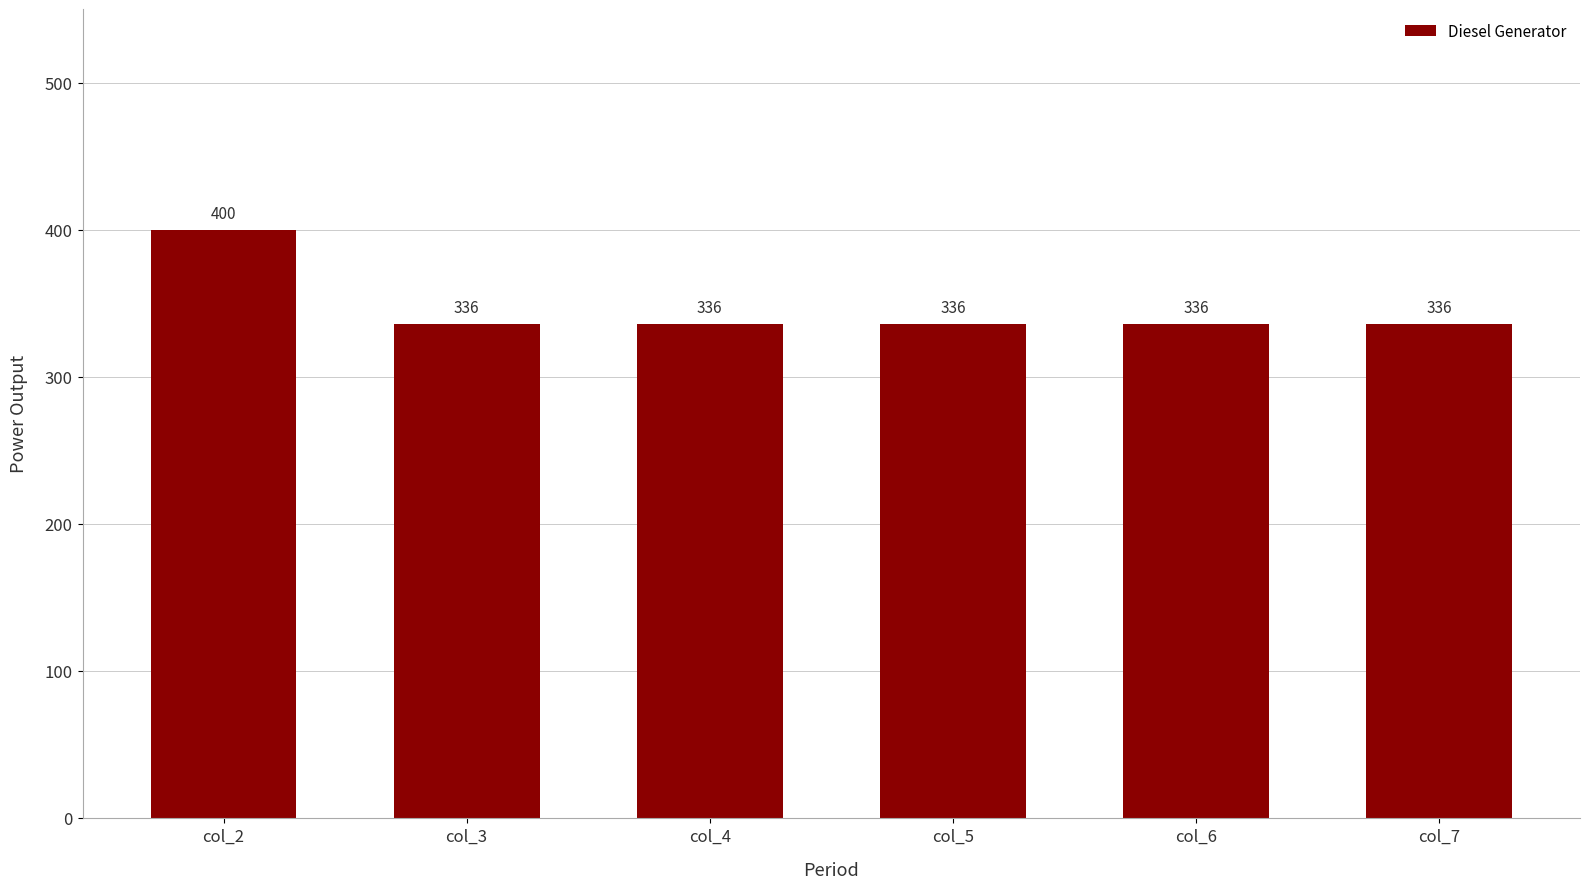

What is the difference between the values at col_2 and col_3?

64